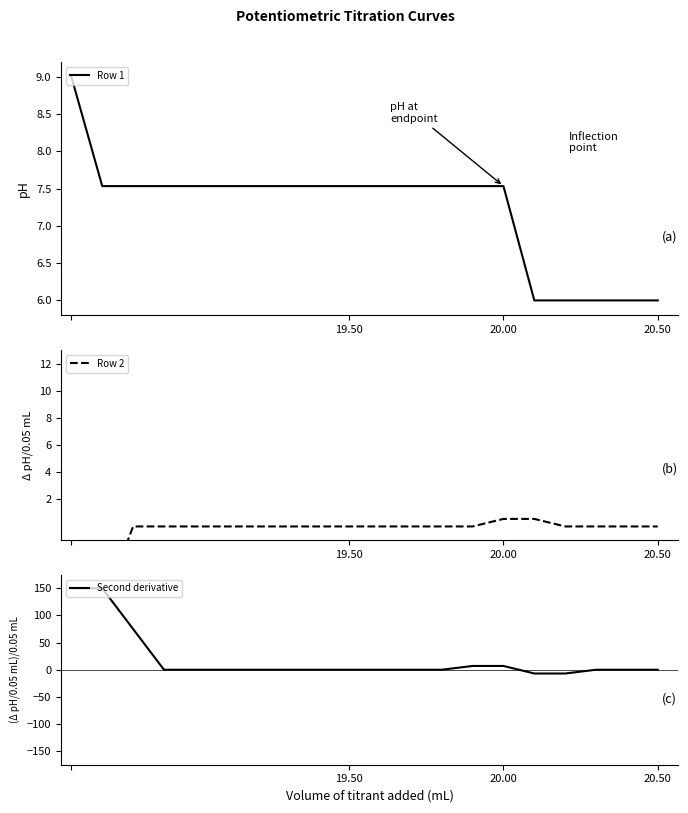

True or false: Second derivative has a value of 0.0 at 19.50.

True